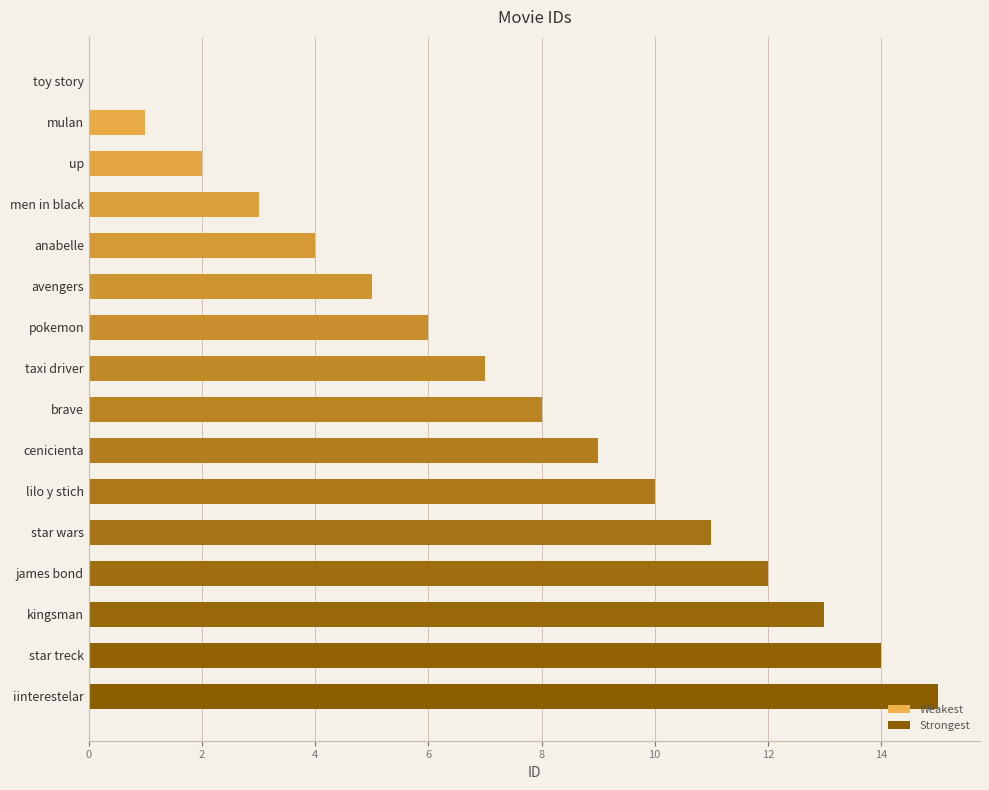

The value at cenicienta is 9. True or false?

True